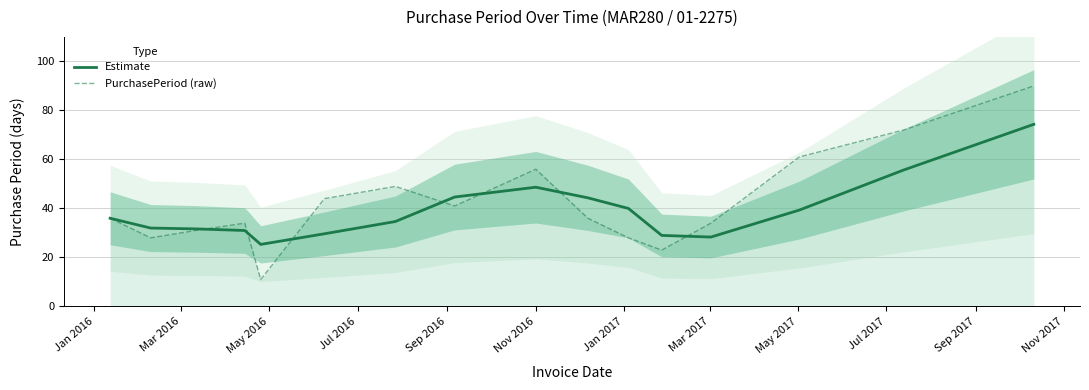

At Sep 2016, list the series in order from smallest to largest.

PurchasePeriod (raw), Estimate